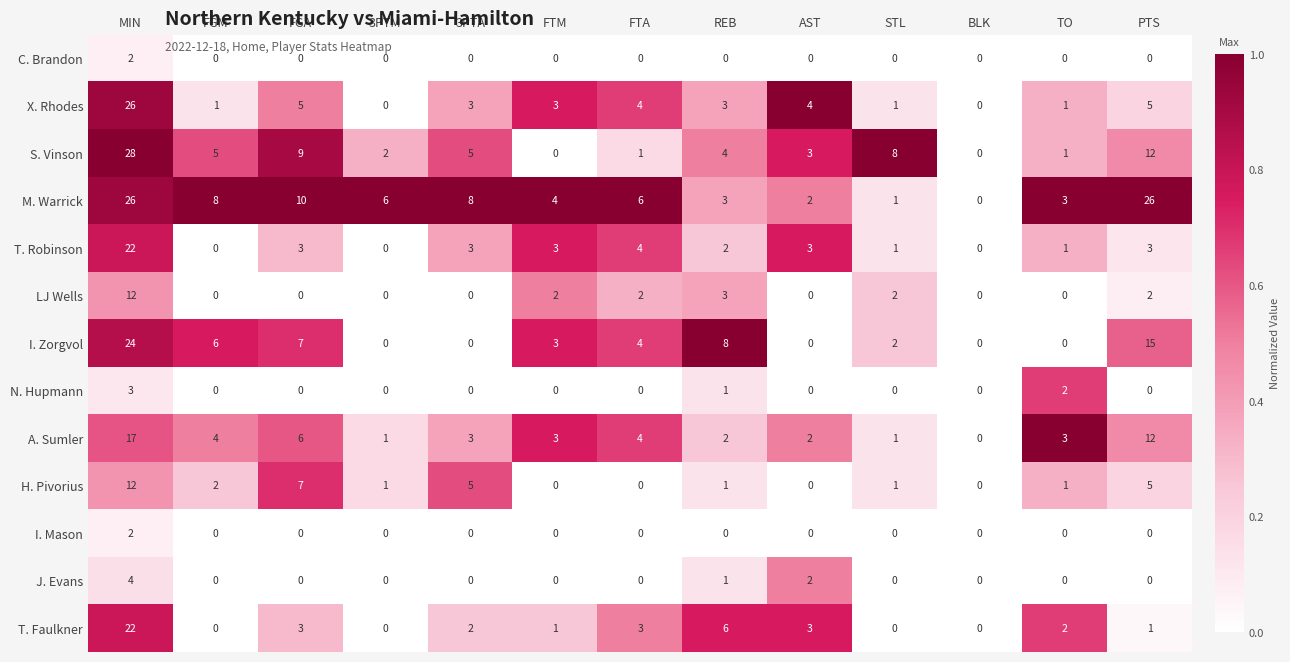

What is the highest value of the H. Pivorius series?

12